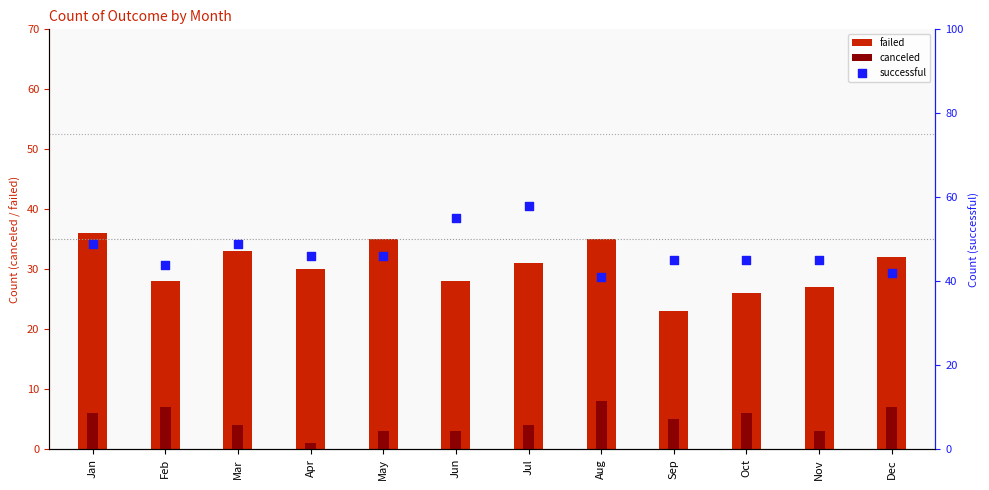

What are all the series names shown in the legend?

failed, canceled, successful